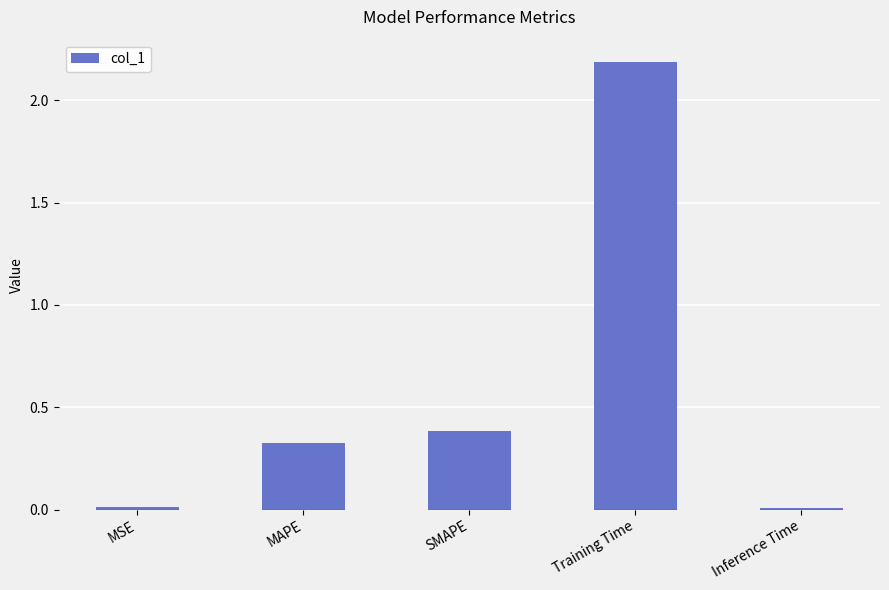

Read the value at Training Time.

2.2